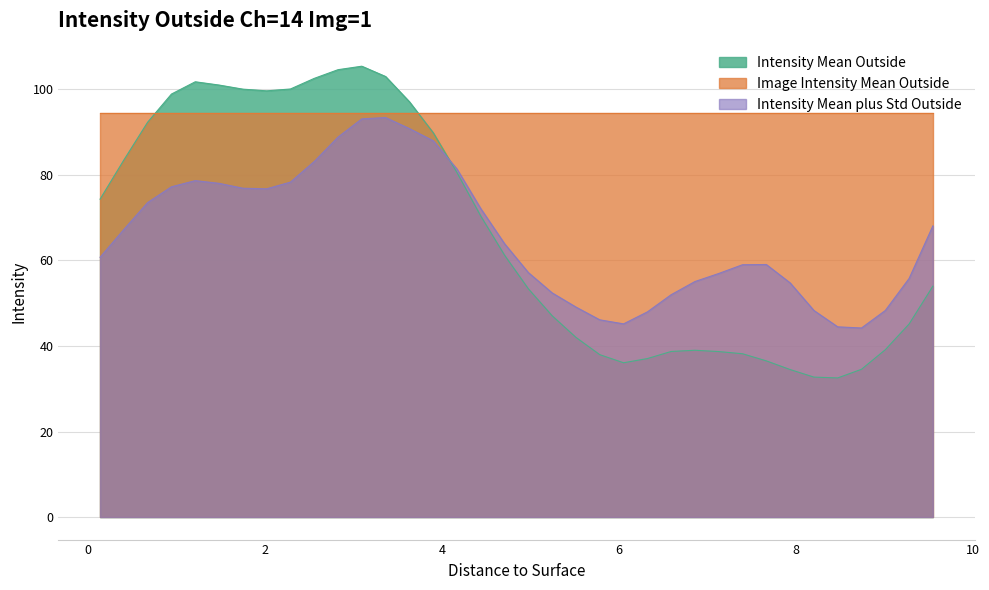

What is the label of the 16th point from the right?

5.5145